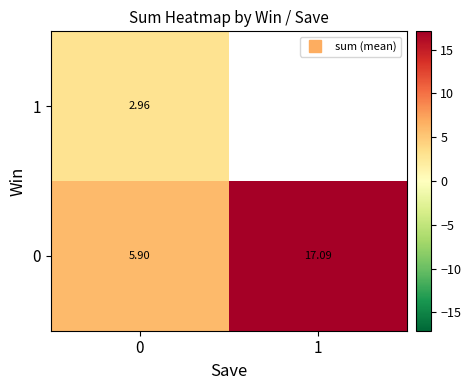

What is the difference between the 0 values at 1 and 0?

11.2